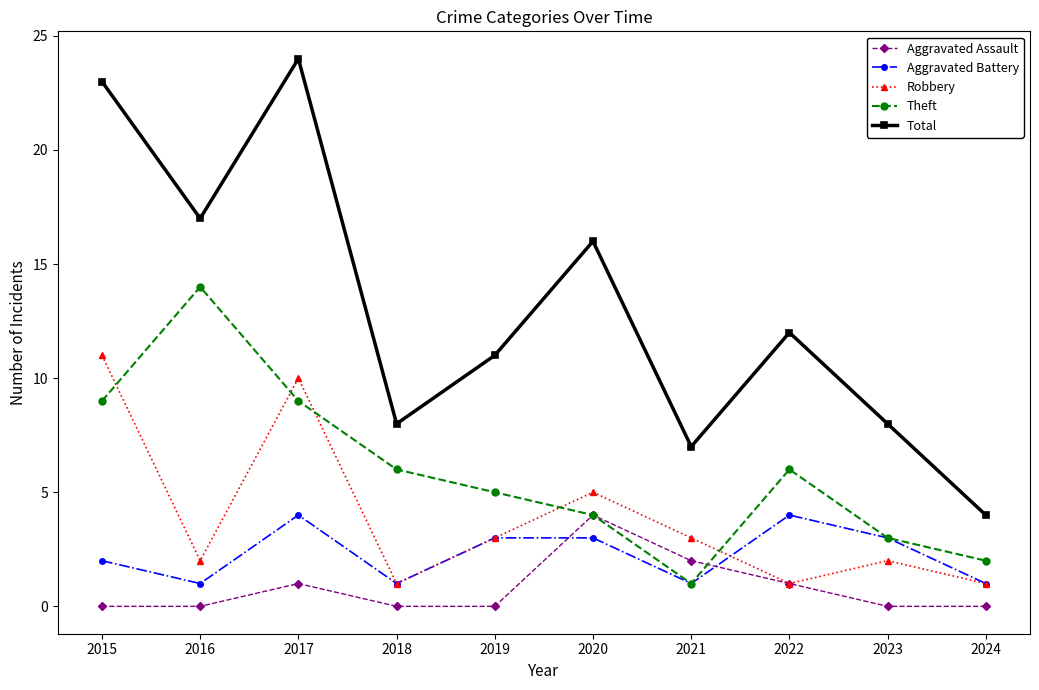

True or false: Total has a value of 12 at 2022.

True